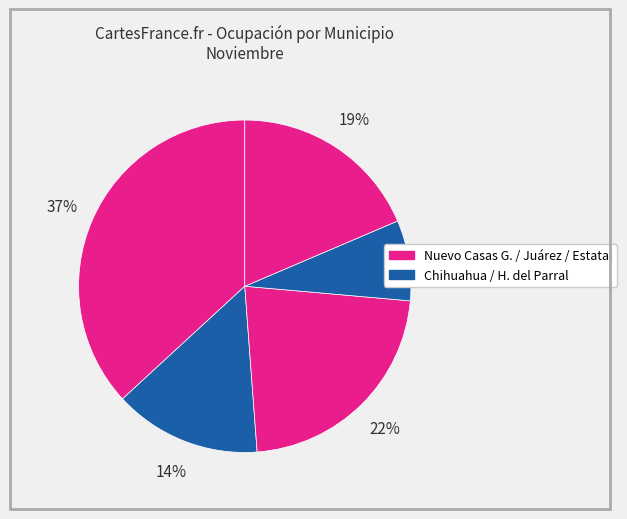

Which category has the smallest portion of the pie?

H. del Parral